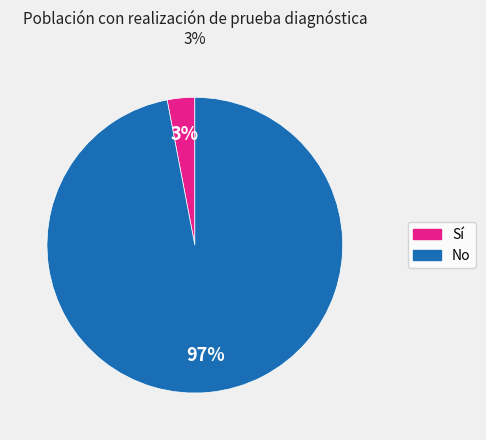

Does any single category account for the majority?

Yes